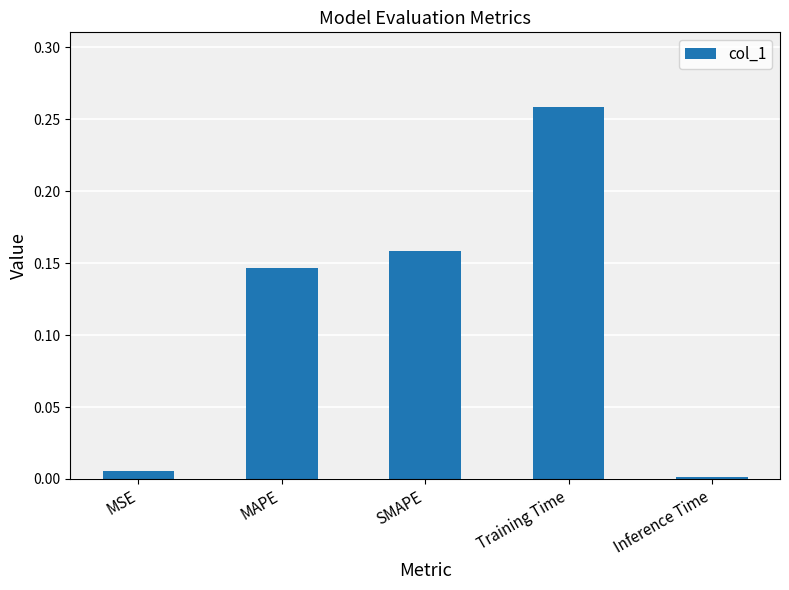

What is the label of the 5th bar from the left?

Inference Time